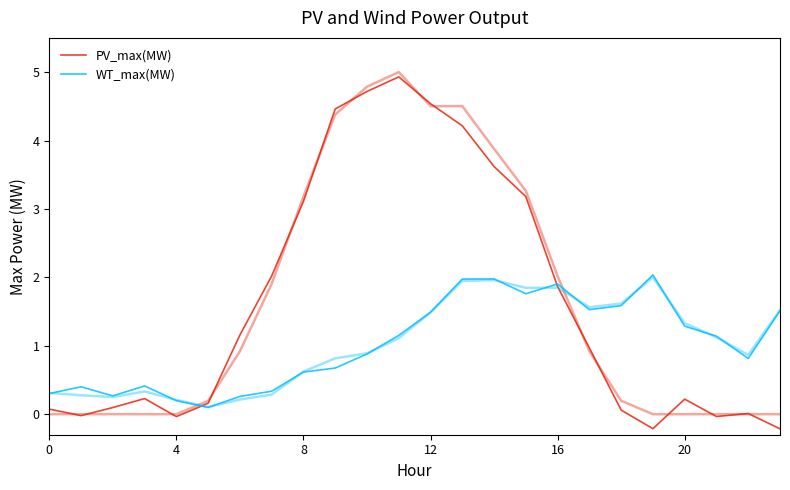

The value of WT_max(MW) at 20 is 1.3. True or false?

True